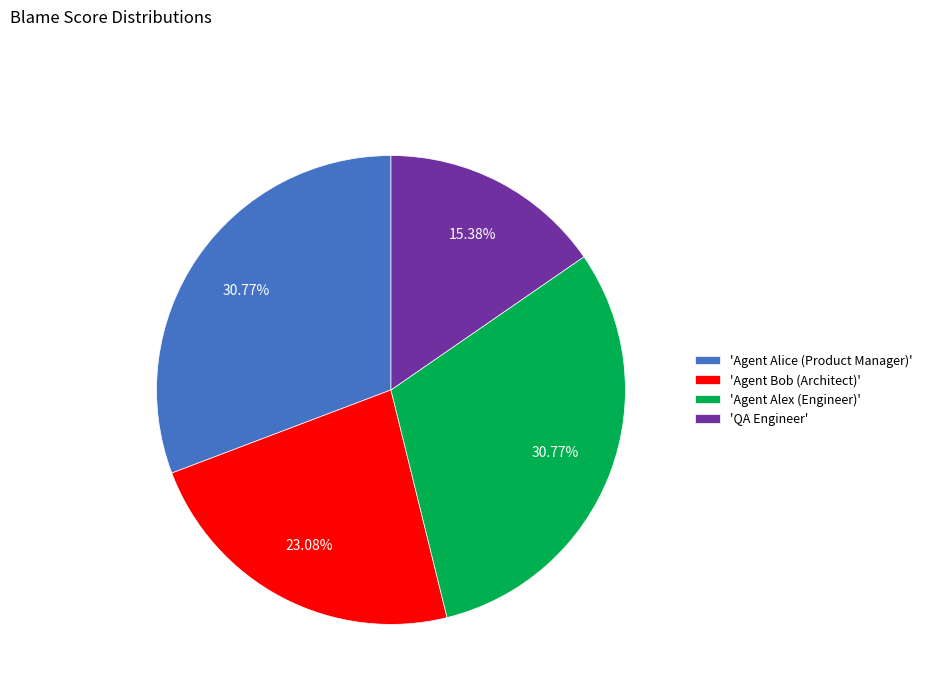

Does any single category account for the majority?

No